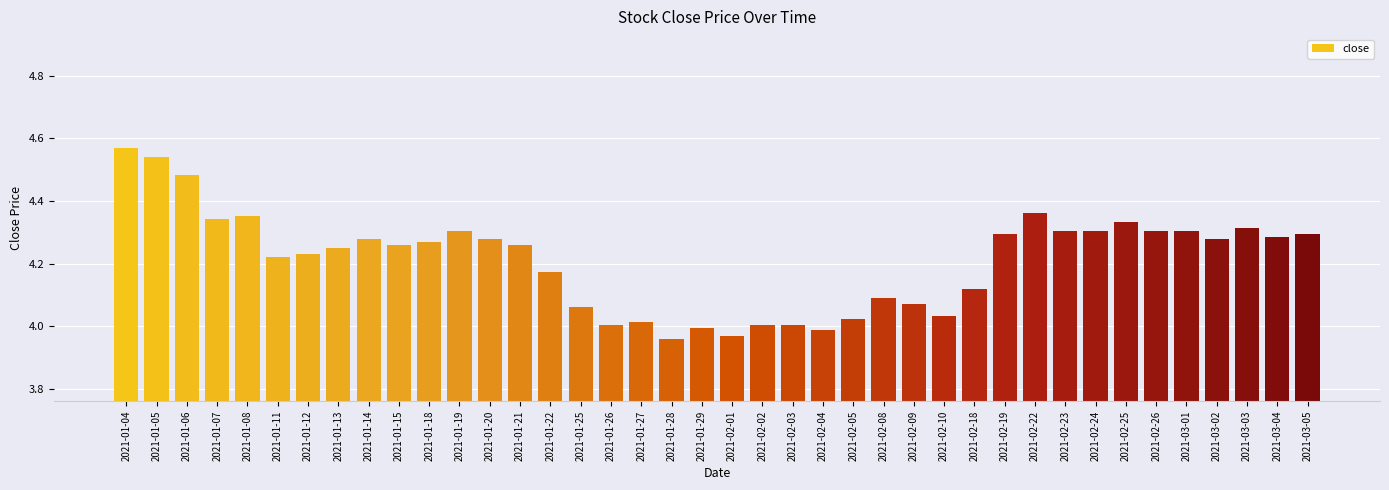

Are the bars horizontal?

No